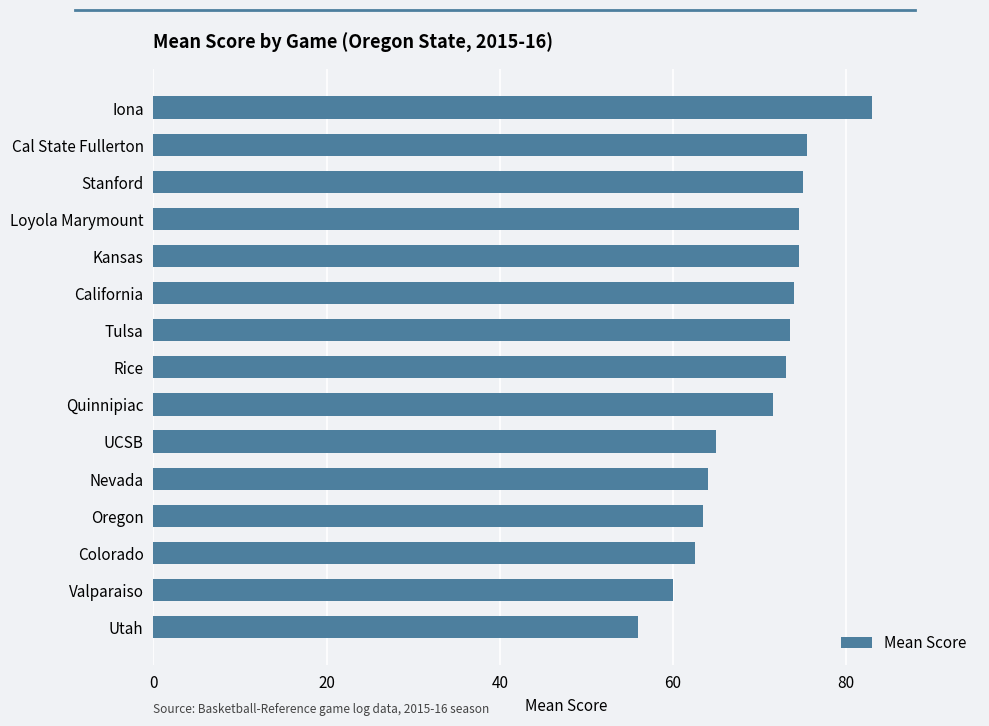

What is the value of the 10th bar from the top?

65.0